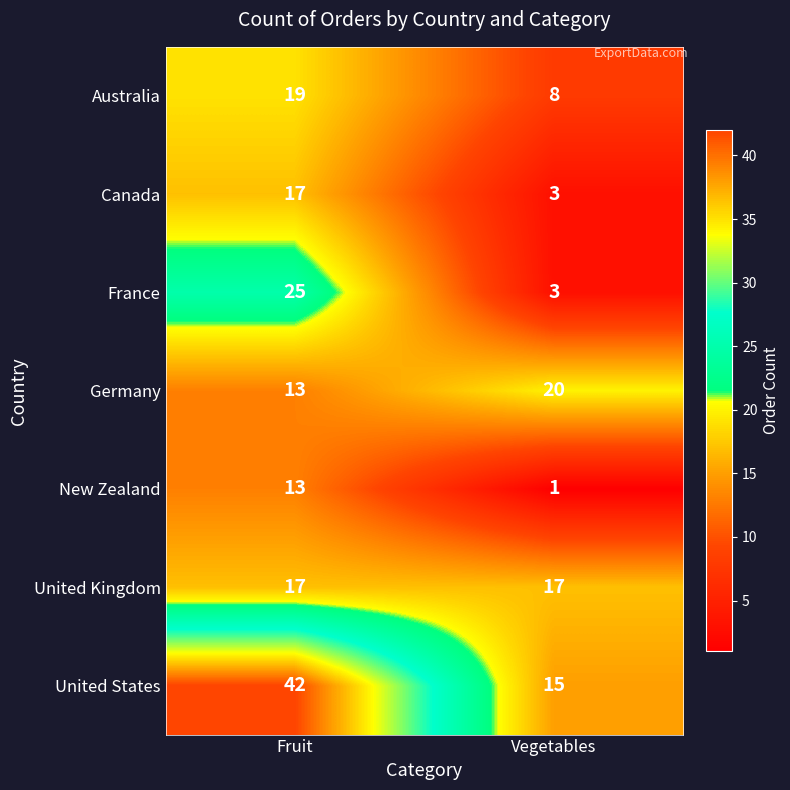

Between Fruit and Vegetables, which series saw the biggest shift?

United States